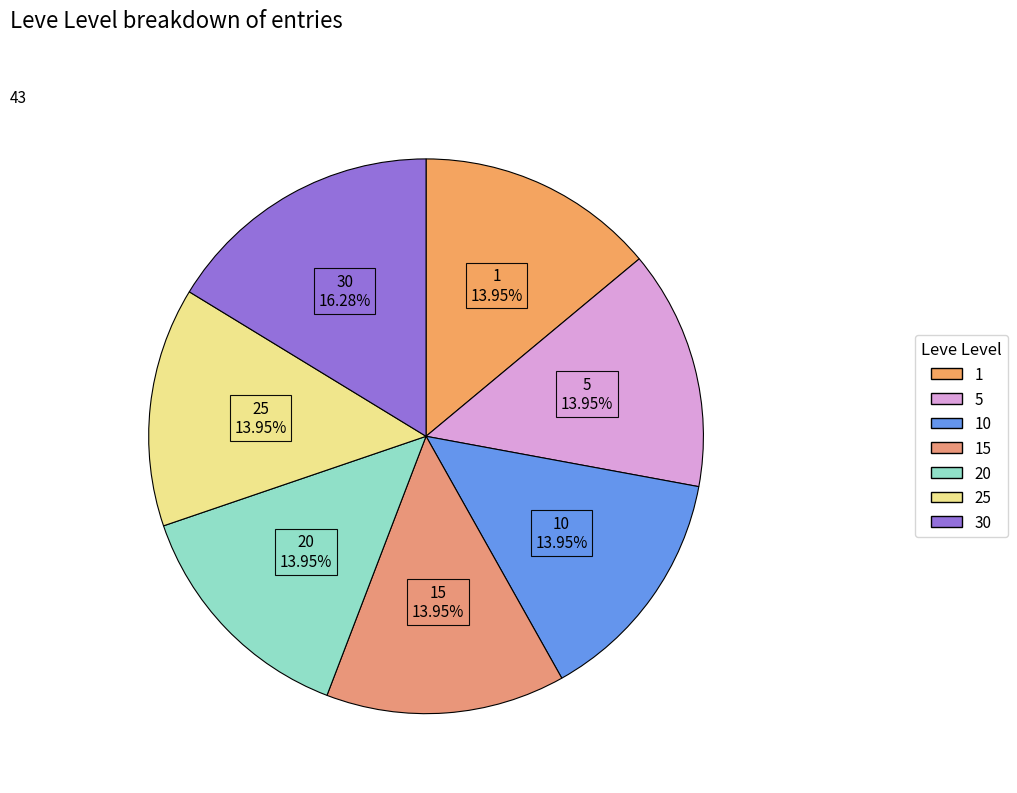

Is there any slice that represents more than half of the pie?

No